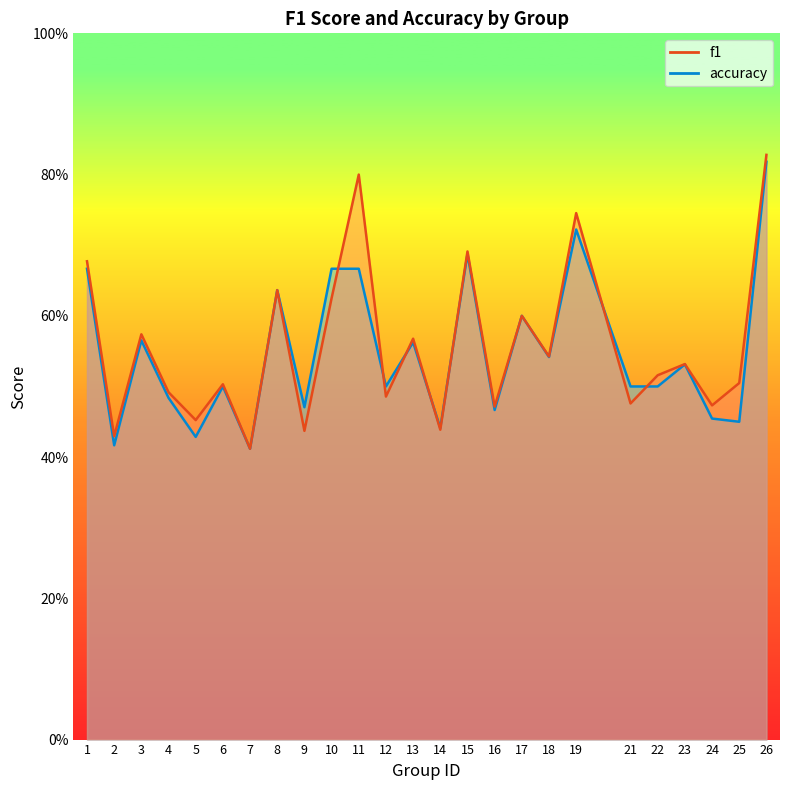

Which series has the largest total across all categories?

f1